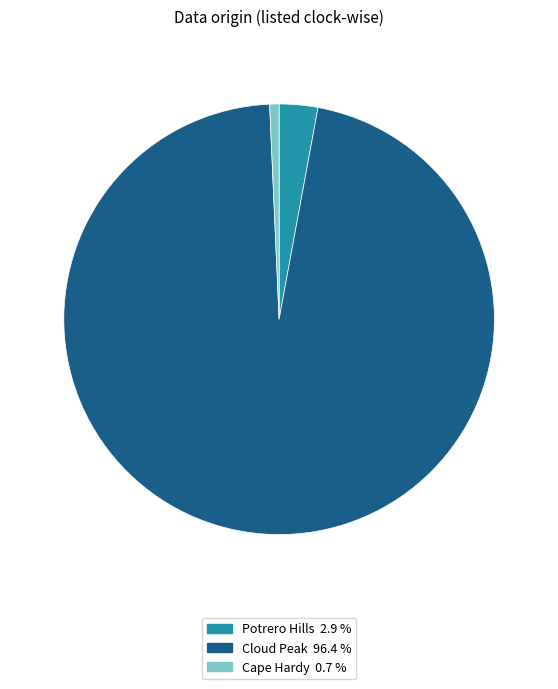

Rank the categories by value from highest to lowest.

Cloud Peak, Potrero Hills, Cape Hardy